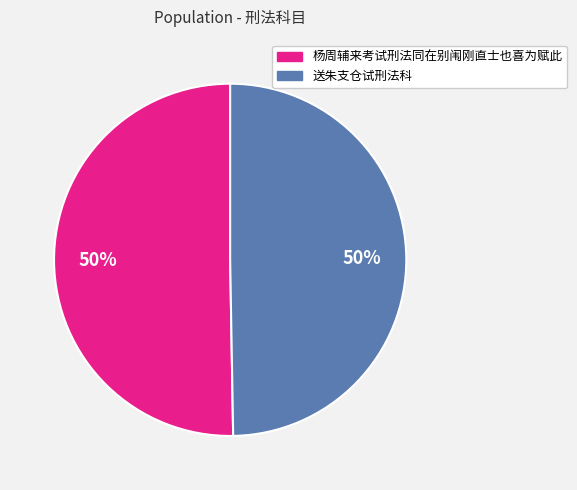

To the nearest percent, what percentage of the pie is 送朱支仓试刑法科?

50%